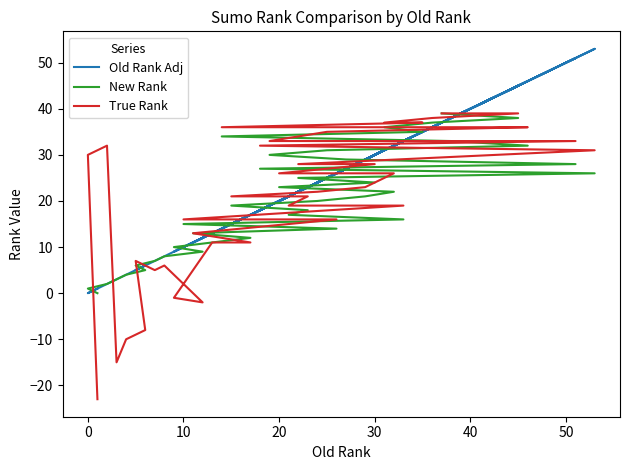

What is the value of the New Rank point at the 3rd from the left?

2